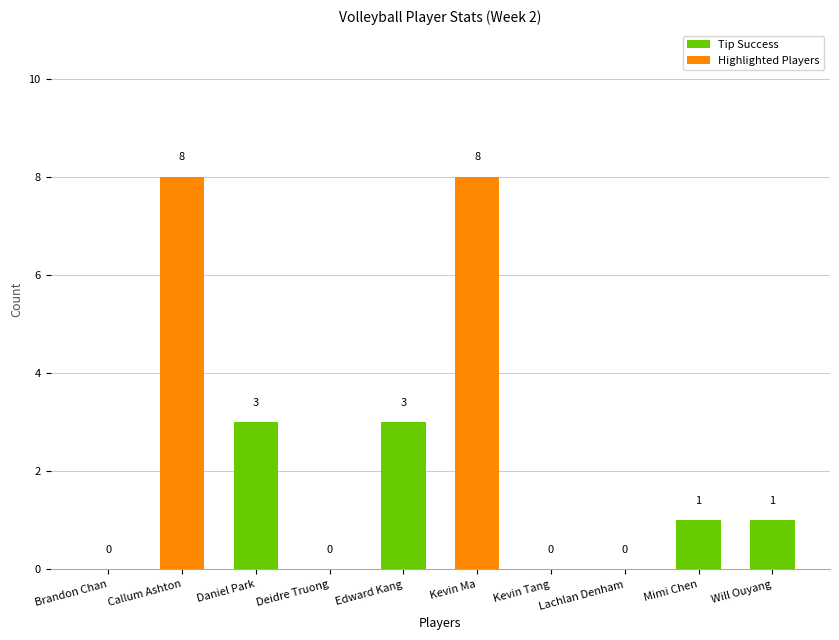

What value does the data have at Edward Kang?

3